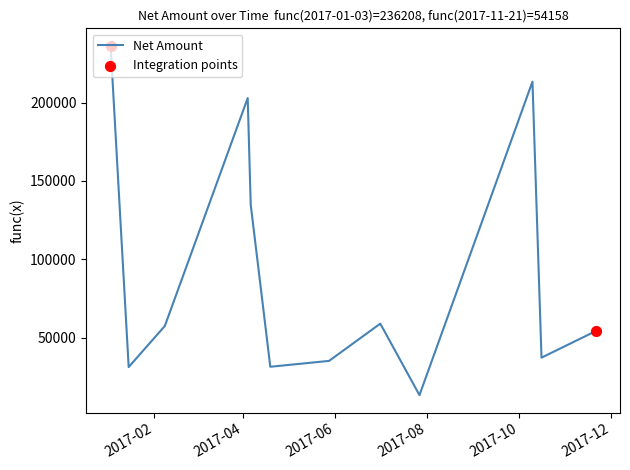

What is the maximum value shown in the chart?

236208